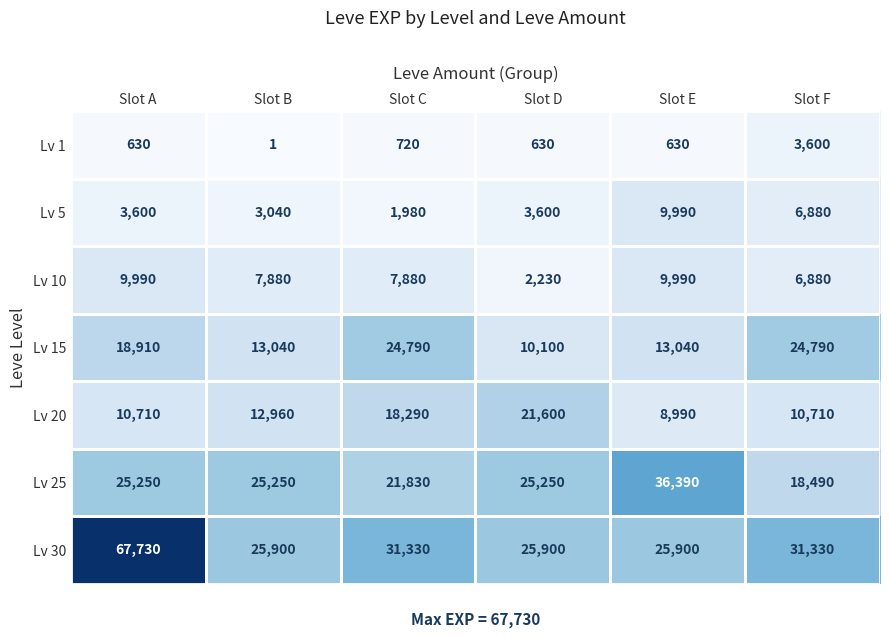

Between Slot A and Slot C, which series saw the biggest shift?

Lv 30